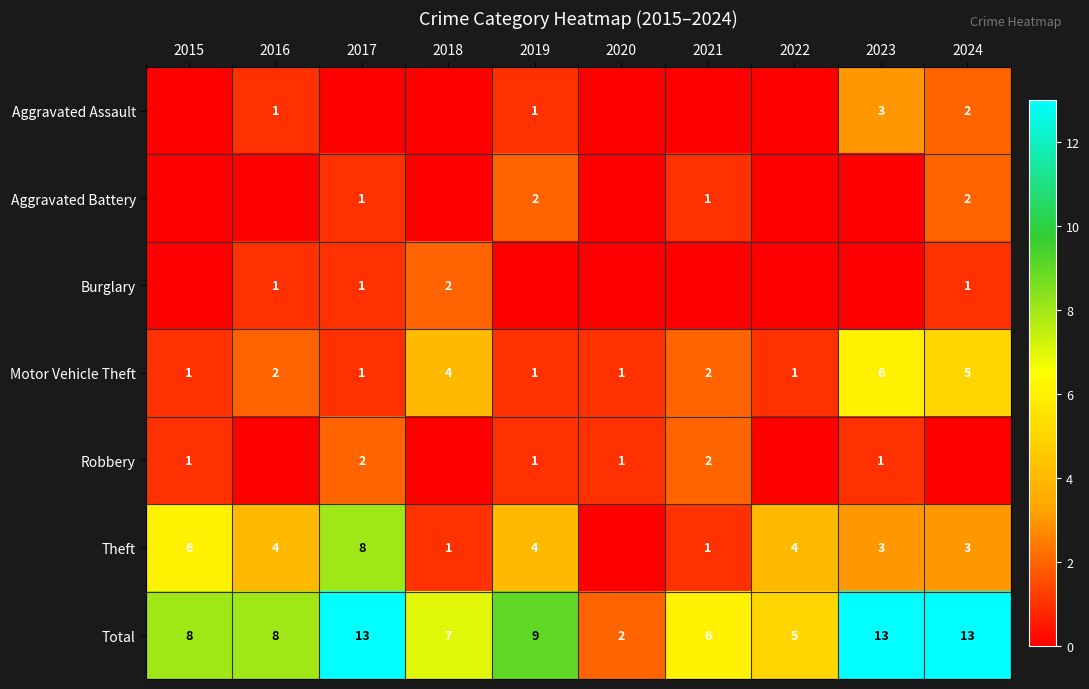

The Burglary series shows 4 at 2018. True or false?

False